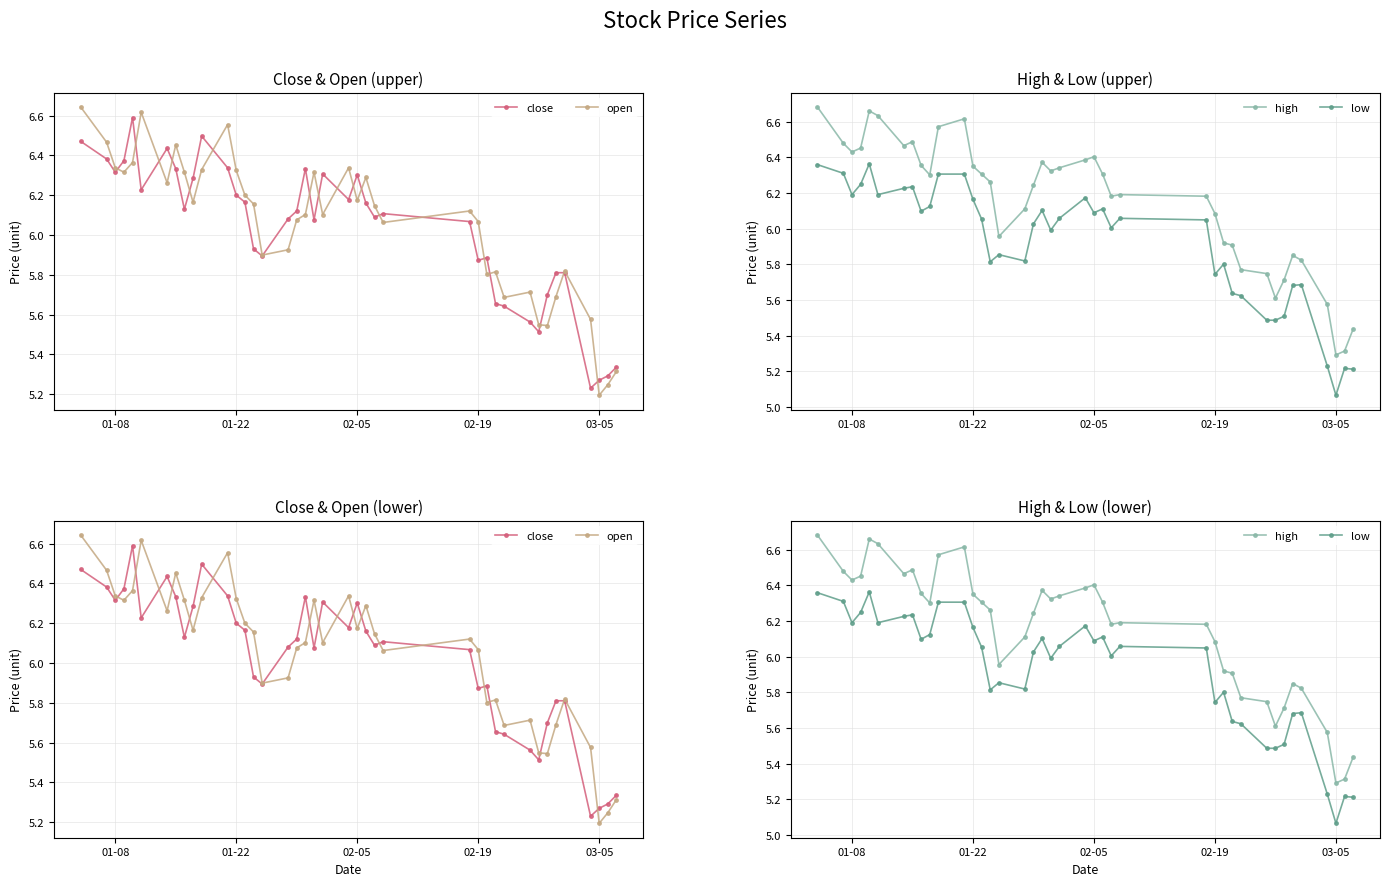

Where does the close series first go above 6?

01-08